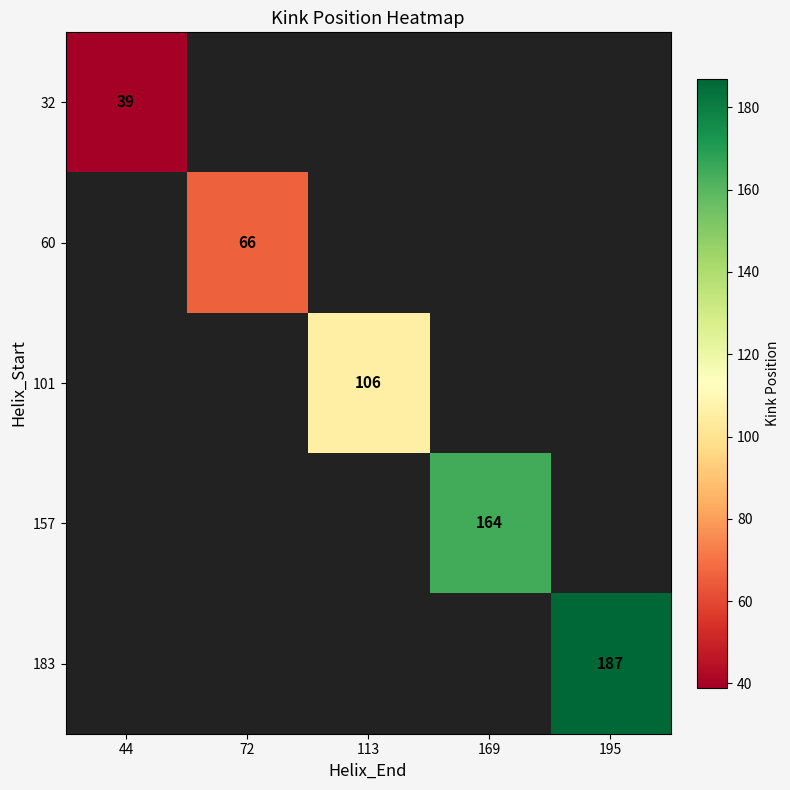

True or false: 101 has a value of 166 at 113.

False